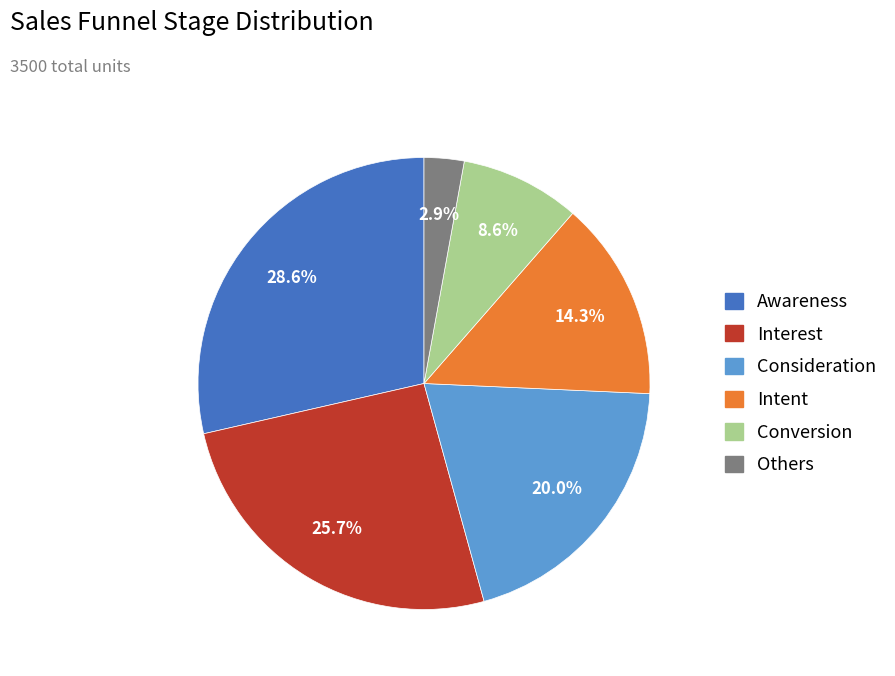

Does Interest account for over 50% of the chart?

No